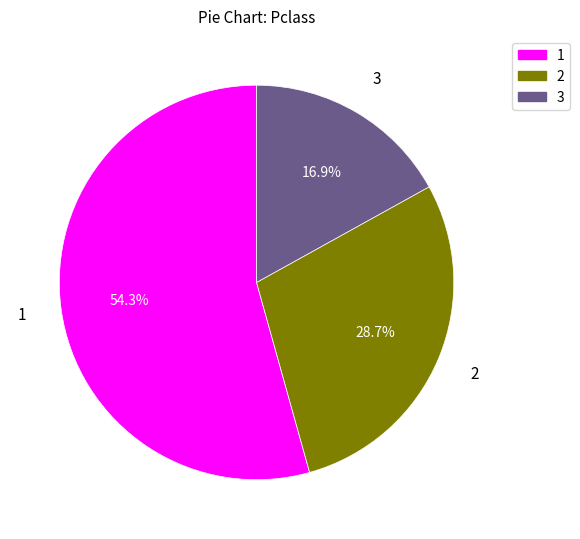

How many segments does this pie chart have?

3